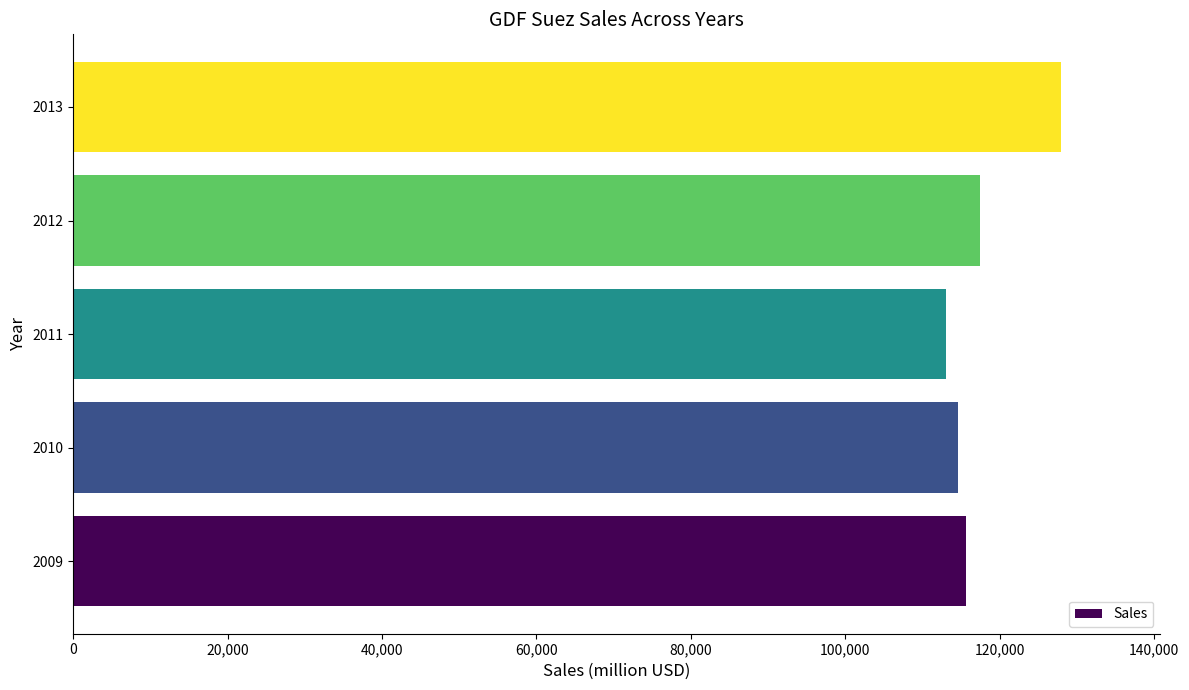

Between 2013 and 2012, which is larger?

2013